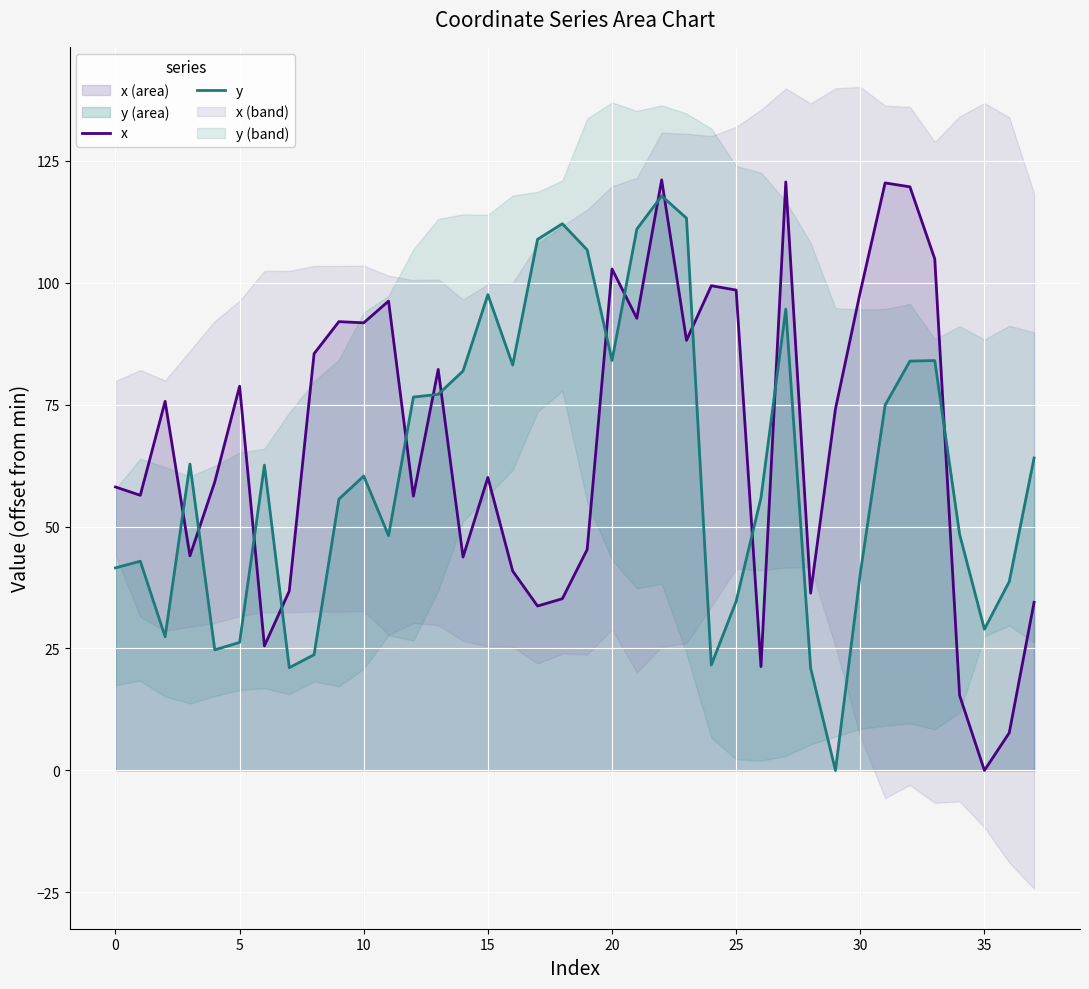

What is the approximate value of x at 0?

58.1